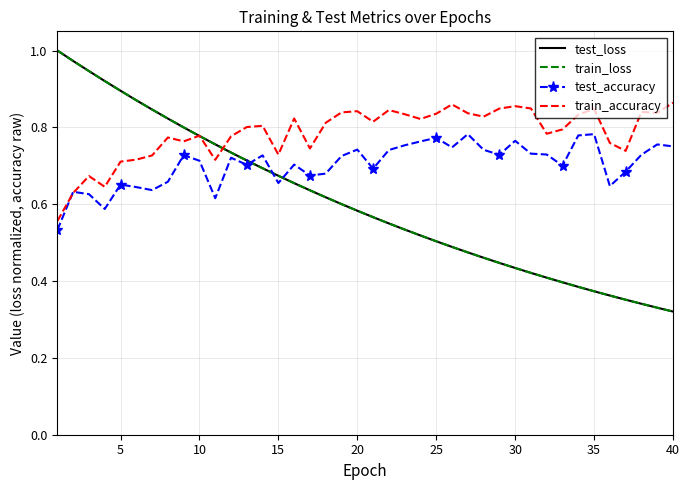

True or false: train_loss has more than 1 points higher than both neighbors.

False